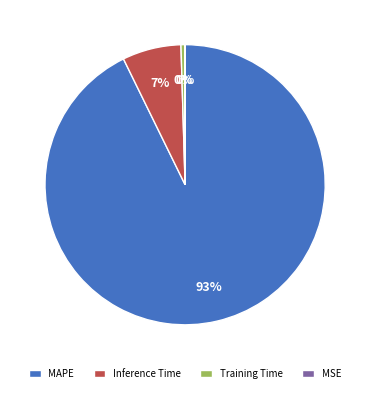

To the nearest percent, what percentage of the pie is Inference Time?

7%